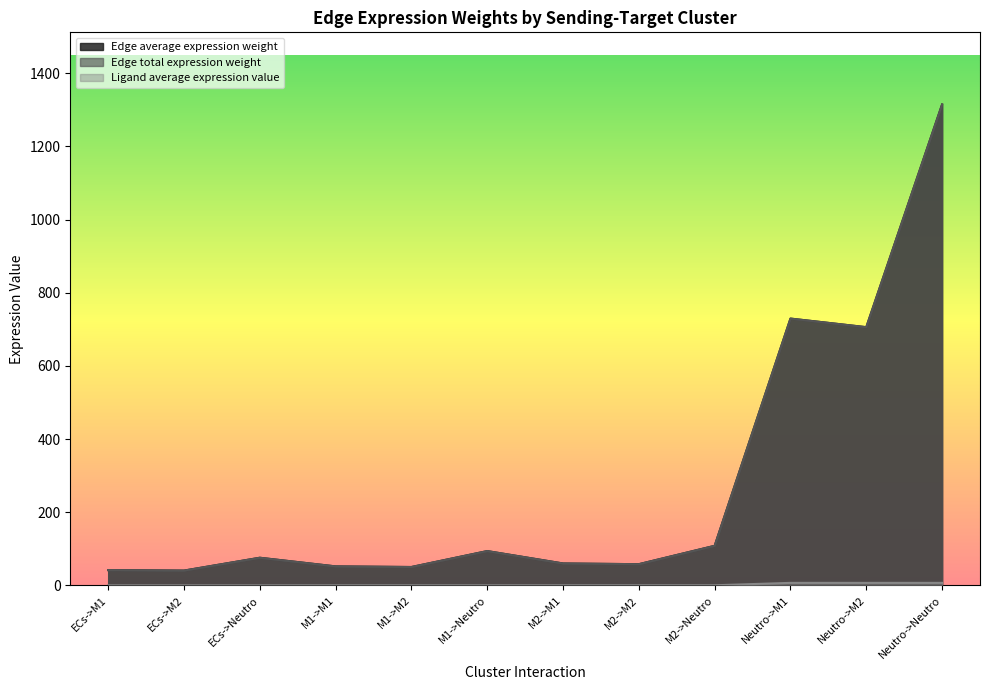

Reading right to left, extract all data points from this chart.

Edge average expression weight: Neutro->Neutro=1314.6	Neutro->M2=706.0	Neutro->M1=729.4	M2->Neutro=108.4	M2->M2=58.2	M2->M1=60.2	M1->Neutro=94.0	M1->M2=50.5	M1->M1=52.2	ECs->Neutro=75.8	ECs->M2=40.7	ECs->M1=42.1
Edge total expression weight: Neutro->Neutro=1314.6	Neutro->M2=706.0	Neutro->M1=729.4	M2->Neutro=108.4	M2->M2=58.2	M2->M1=60.2	M1->Neutro=94.0	M1->M2=50.5	M1->M1=52.2	ECs->Neutro=75.8	ECs->M2=40.7	ECs->M1=42.1
Ligand average expression value: Neutro->Neutro=7.2	Neutro->M2=7.2	Neutro->M1=7.2	M2->Neutro=0.6	M2->M2=0.6	M2->M1=0.6	M1->Neutro=0.5	M1->M2=0.5	M1->M1=0.5	ECs->Neutro=0.4	ECs->M2=0.4	ECs->M1=0.4